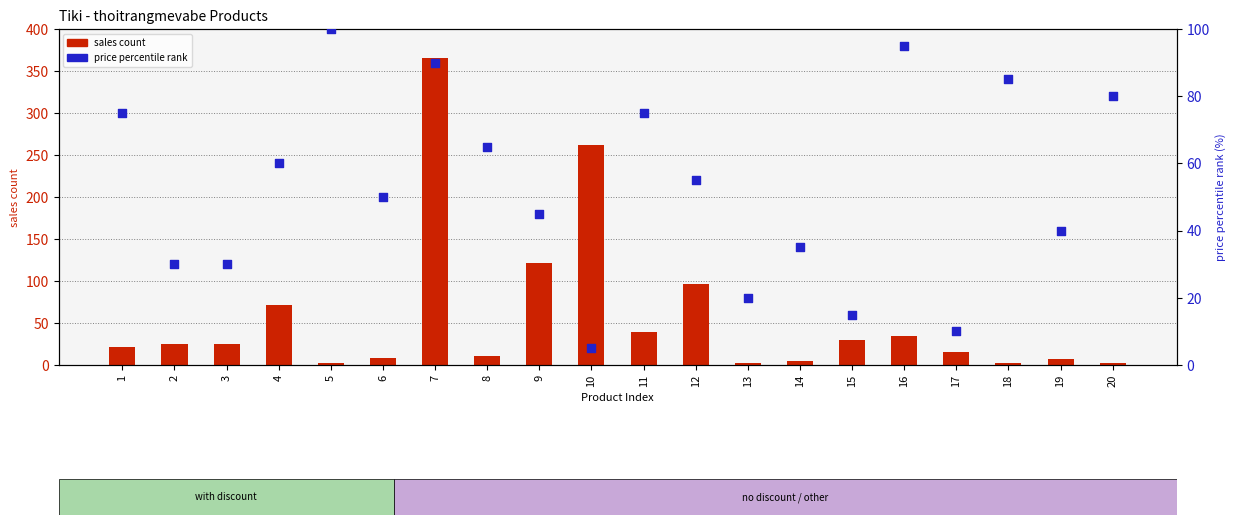

At how many categories does at least one series exceed 64?

12